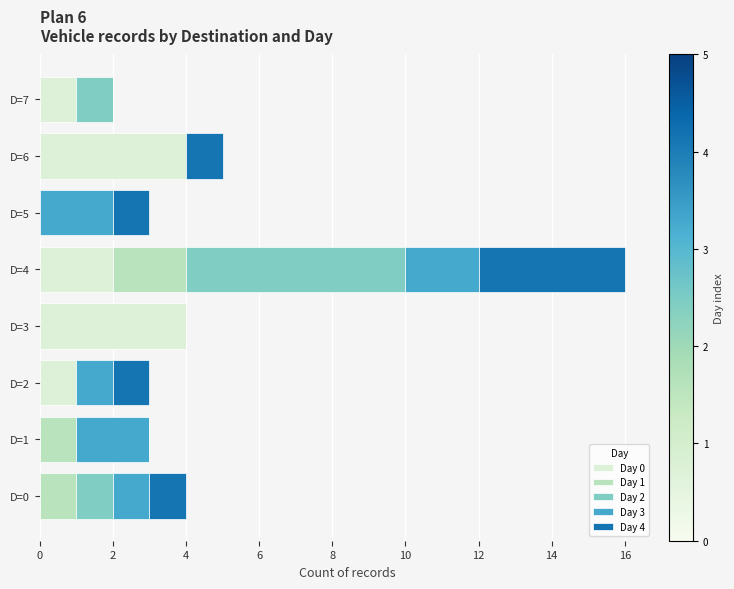

At which category is the sum across all series the highest?

D=4